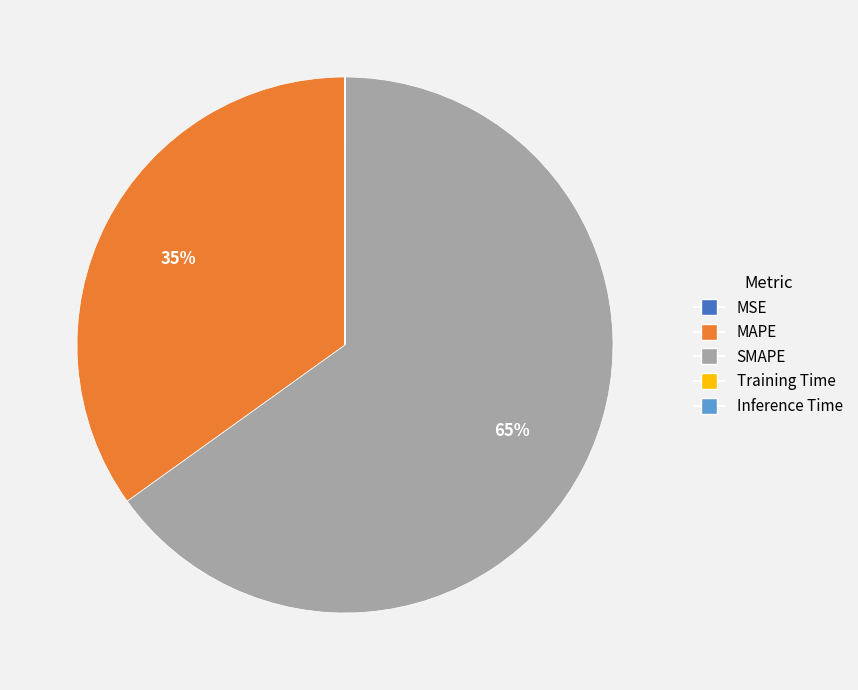

To the nearest percent, what portion does MAPE represent?

35%